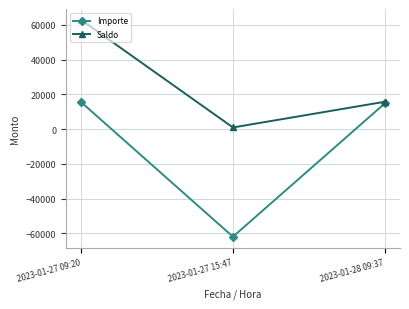

What is the label of the 2nd point from the right?

2023-01-27 15:47